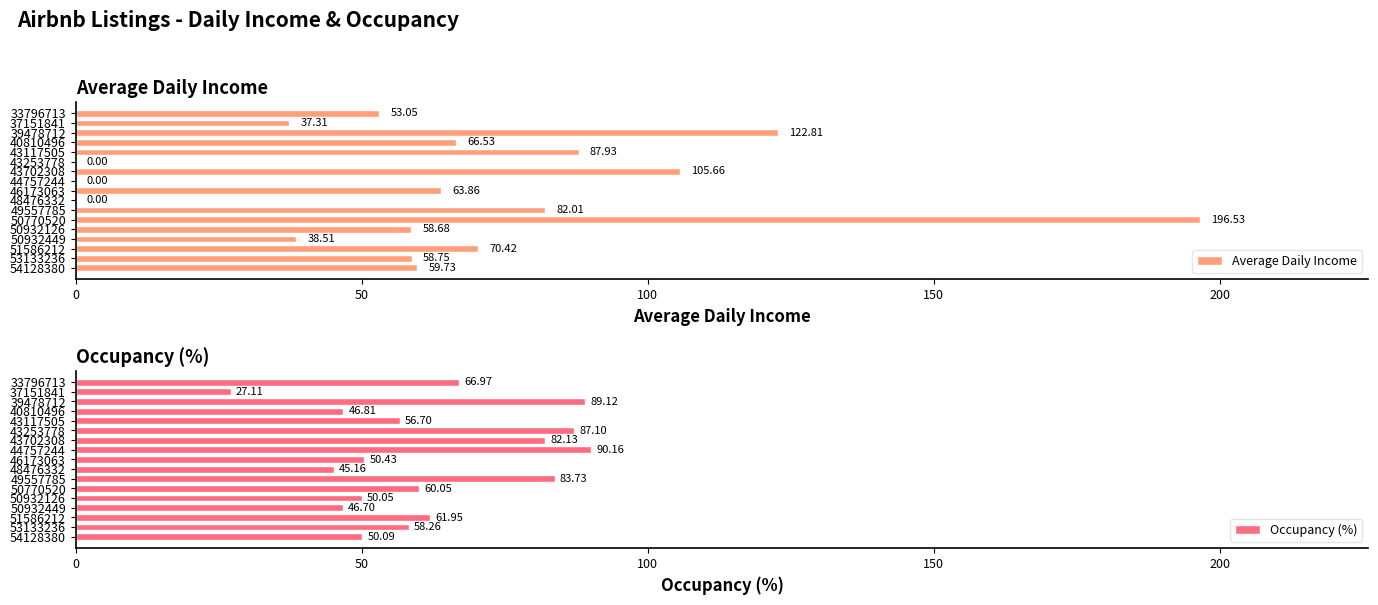

How many data points does each series have?

17